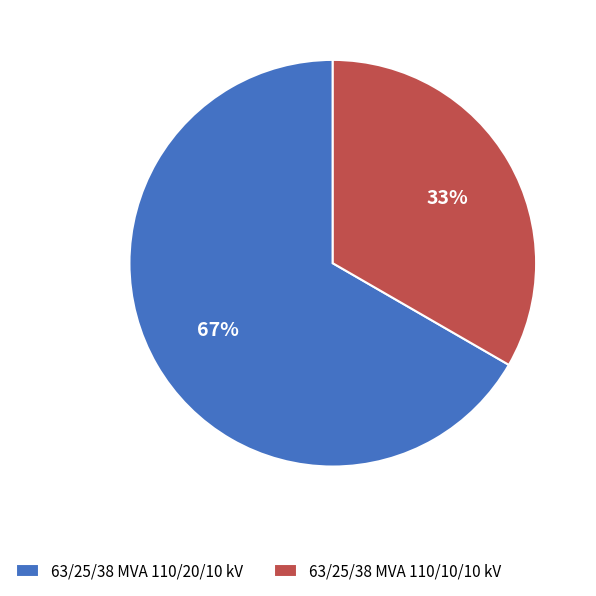

To the nearest percent, what is the average slice percentage?

50%